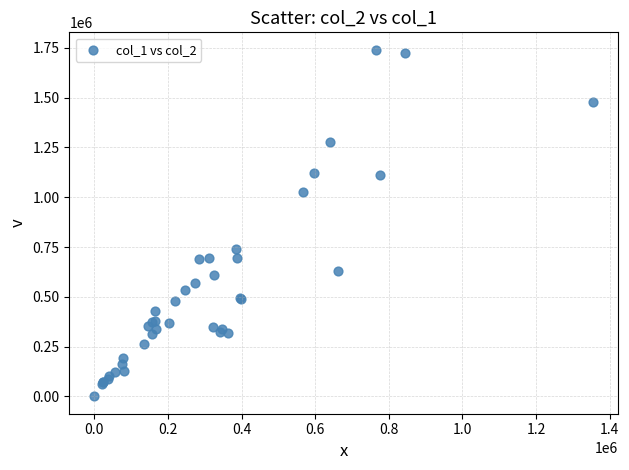

What Y value in the scatter plot is closest to 870500?

740000